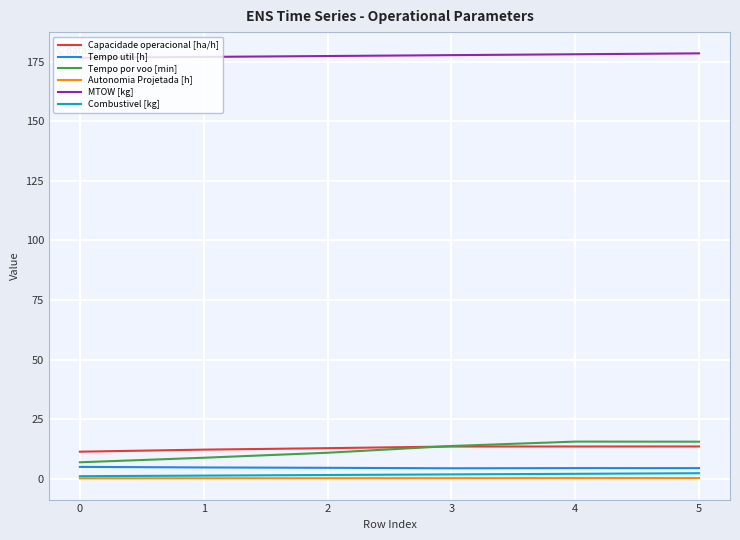

How many lines are shown in the chart?

6